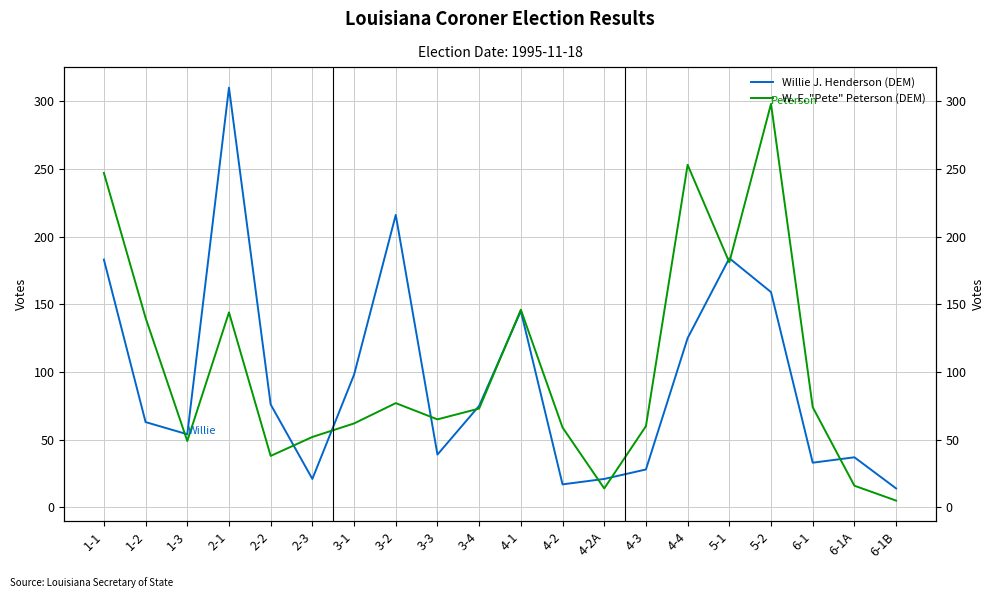

True or false: Willie J. Henderson (DEM) has a value of 159 at 5-2.

True